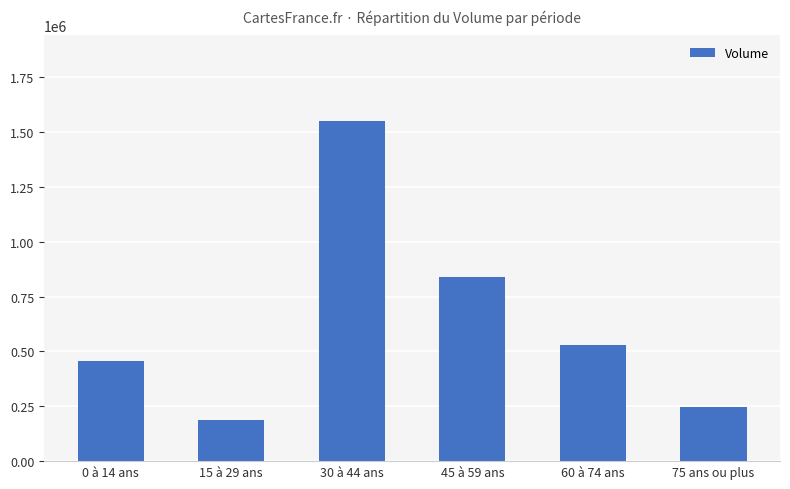

How many bars are there in total?

6